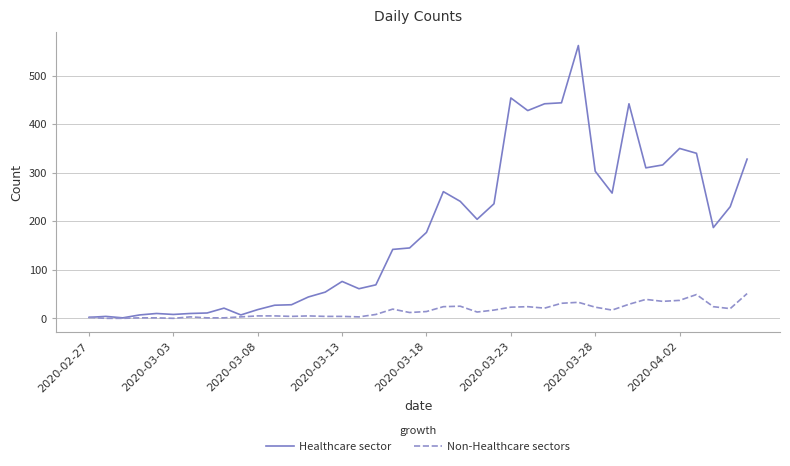

List the series in order of their overall mean, lowest first.

Non-Healthcare sectors, Healthcare sector